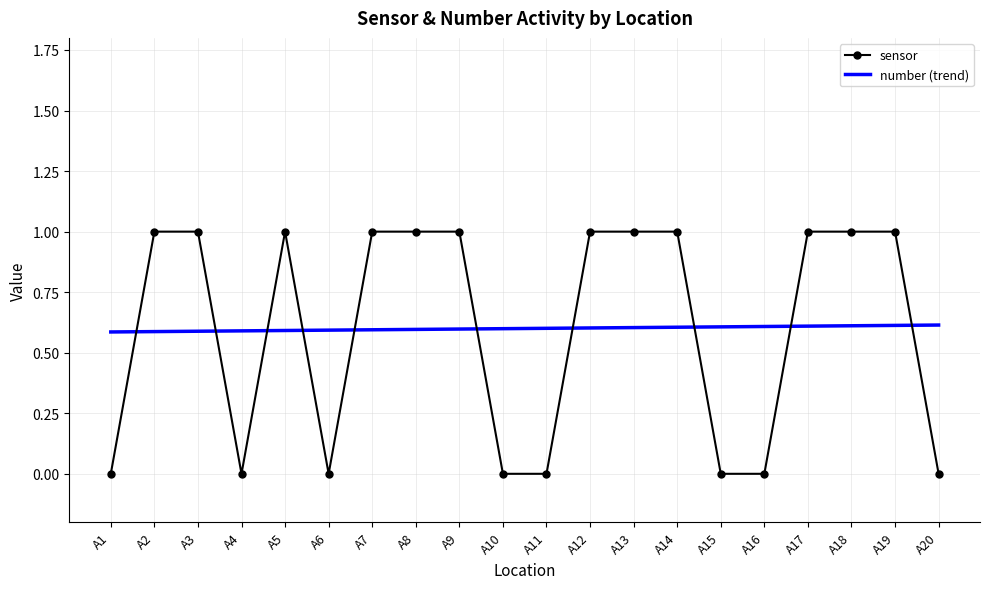

At A18, list the series in order from largest to smallest.

sensor, number (trend)